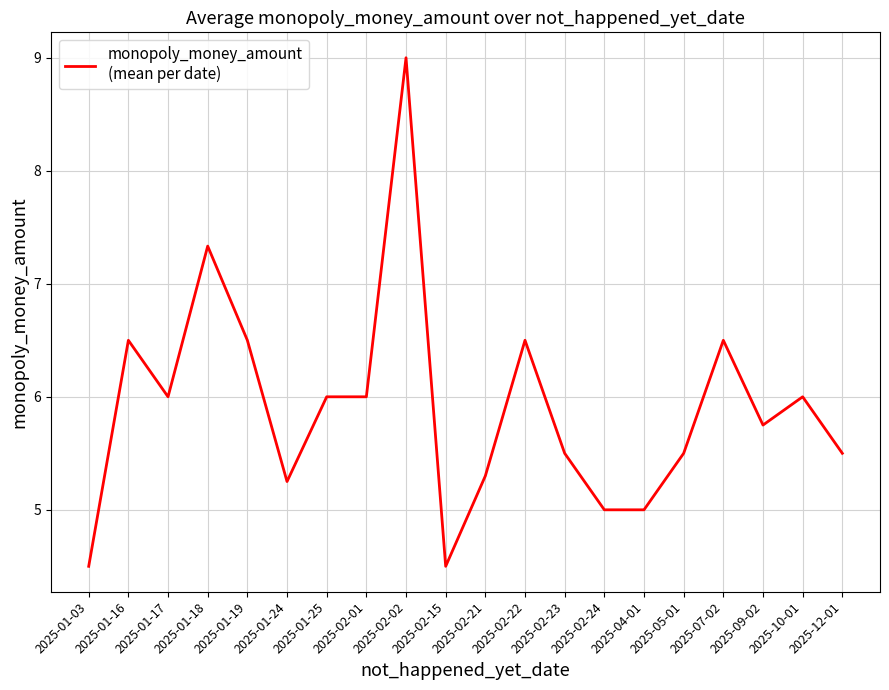

What is the greatest value displayed?

9.0